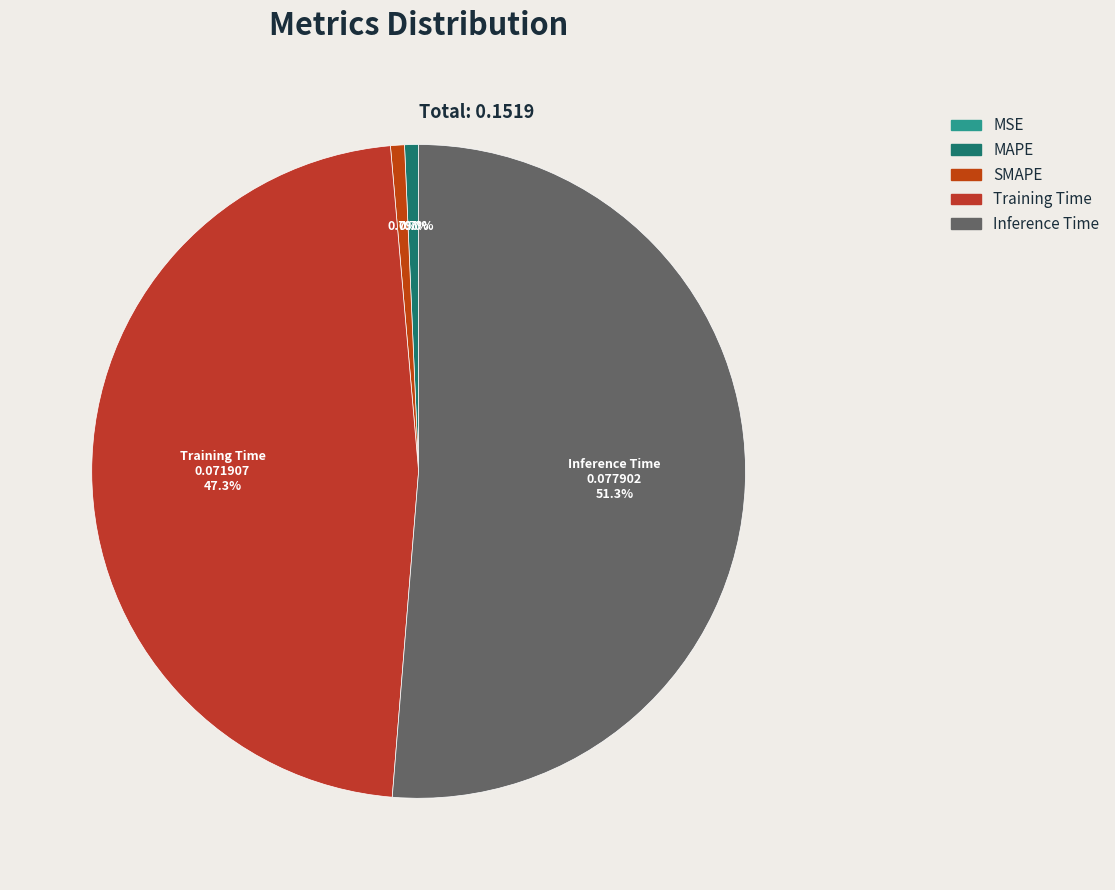

Is there a majority slice in this chart?

Yes